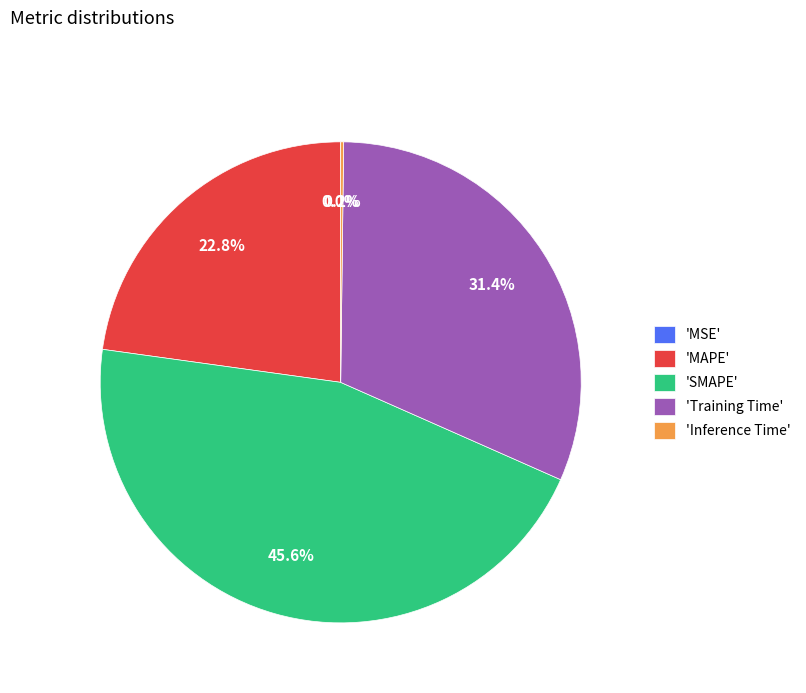

Which category has the biggest portion of the pie?

'SMAPE'